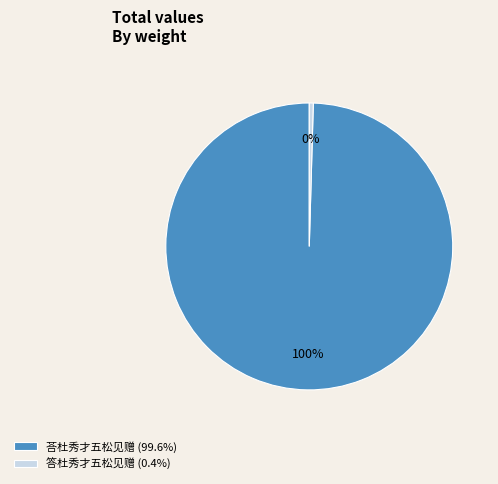

What percentage is the 荅杜秀才五松见赠 slice, to the nearest percent?

100%